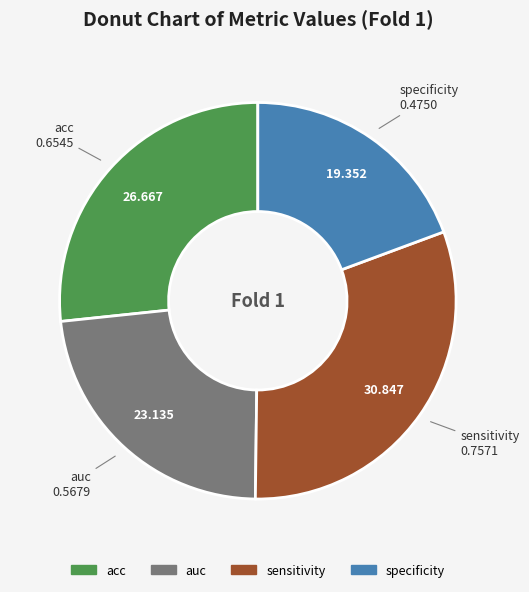

Between sensitivity and auc, which is larger?

sensitivity